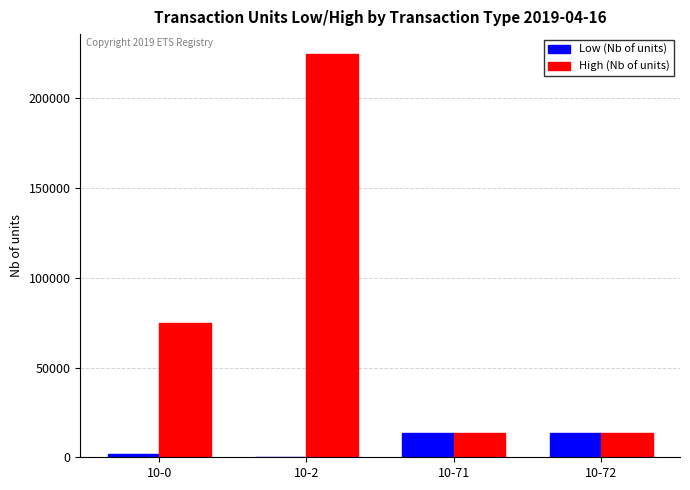

Reading left to right, extract all data points from this chart.

Low (Nb of units): 10-0=1700	10-2=319	10-71=13754	10-72=13754
High (Nb of units): 10-0=74815	10-2=224554	10-71=13754	10-72=13754